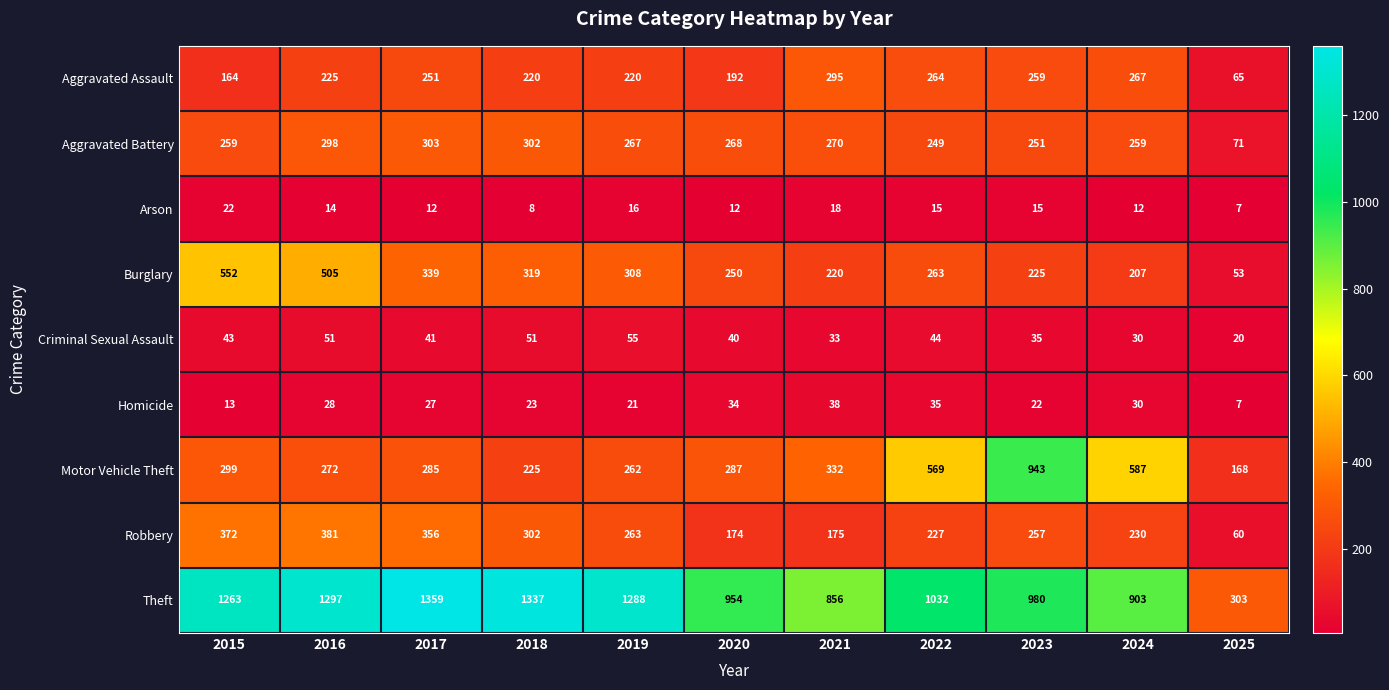

What is the total value across all series at 2017?

2973